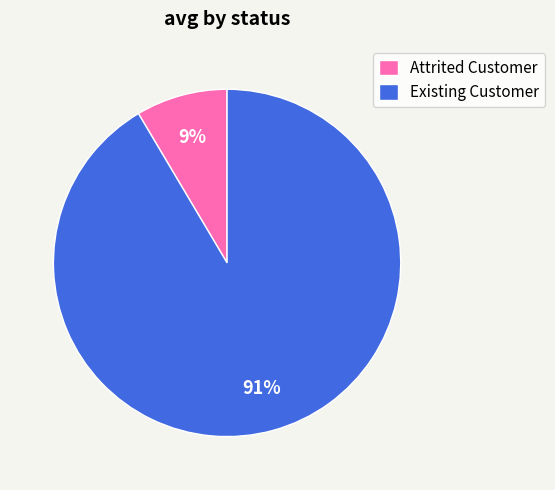

How many segments does this pie chart have?

2